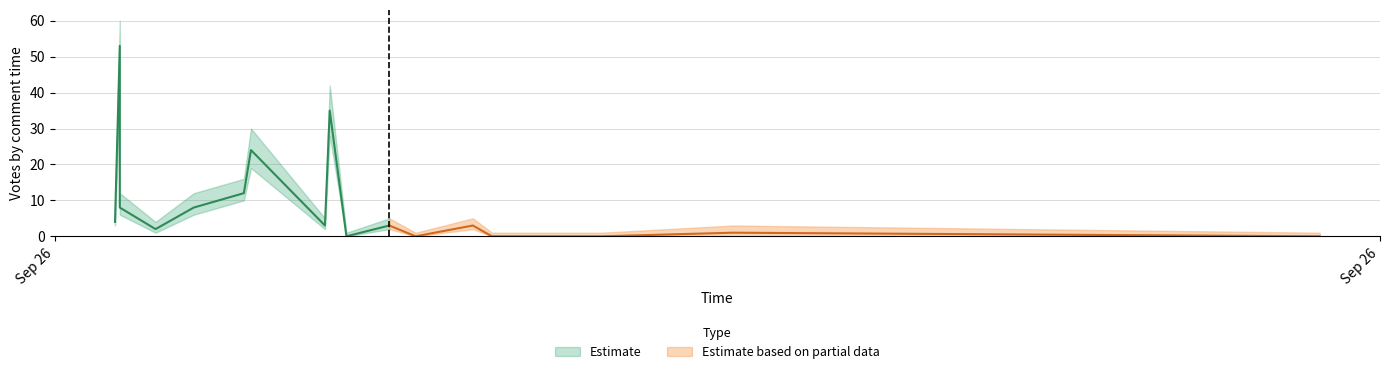

What is the label of the 9th point from the right?

2019-09-26 14:43